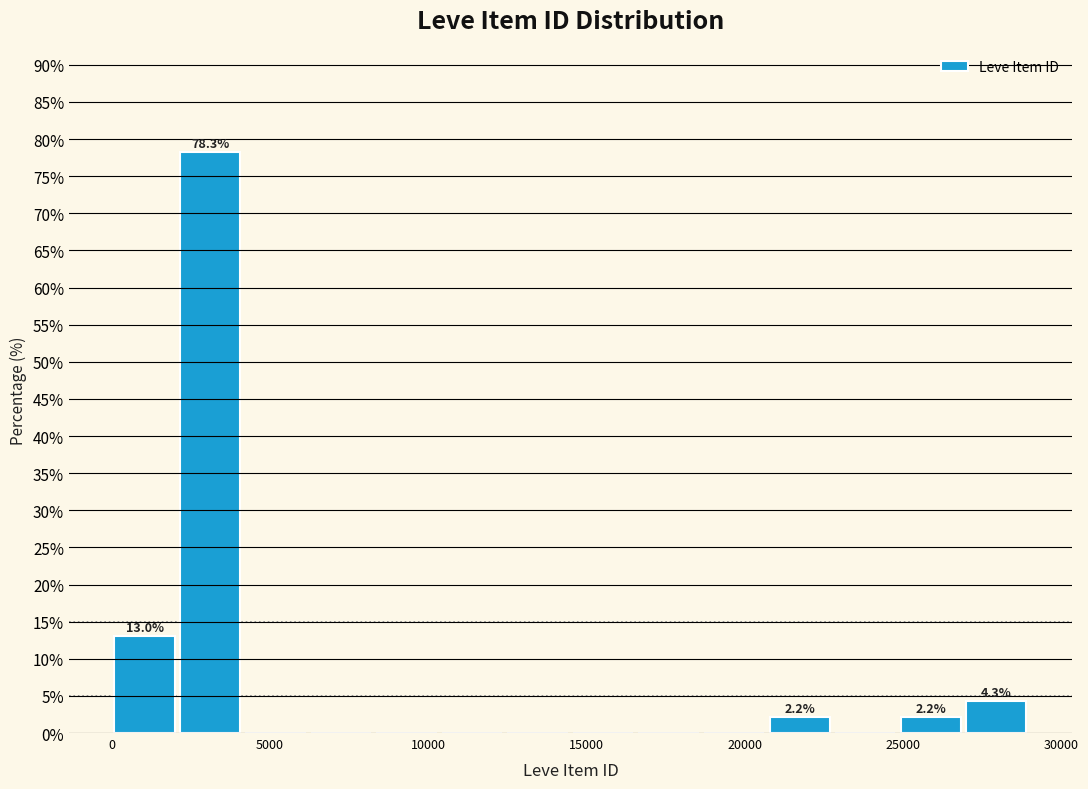

Over which range of the x-axis is the bar tallest?

2000 to 4000